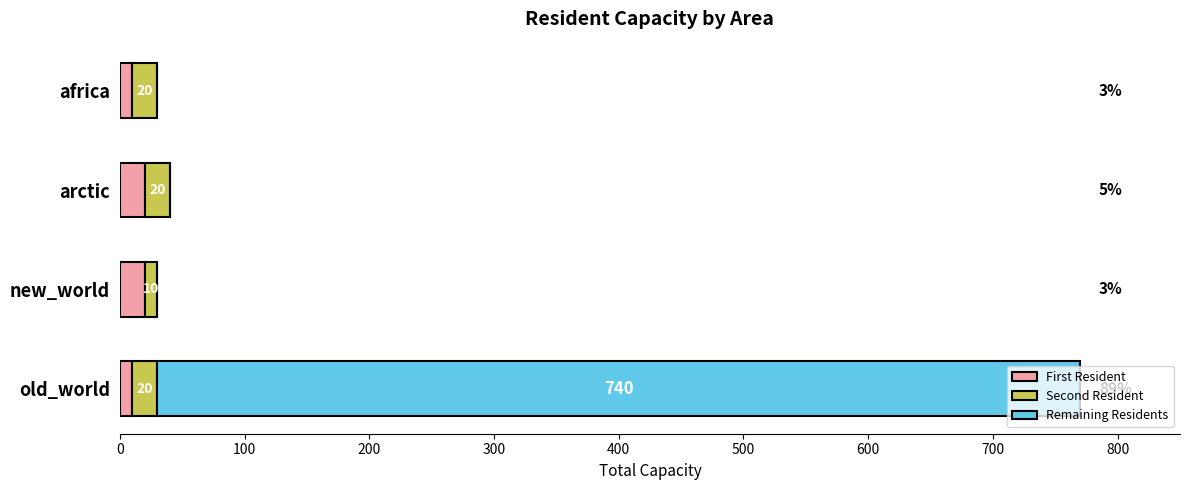

What is the total value across all series at new_world?

30